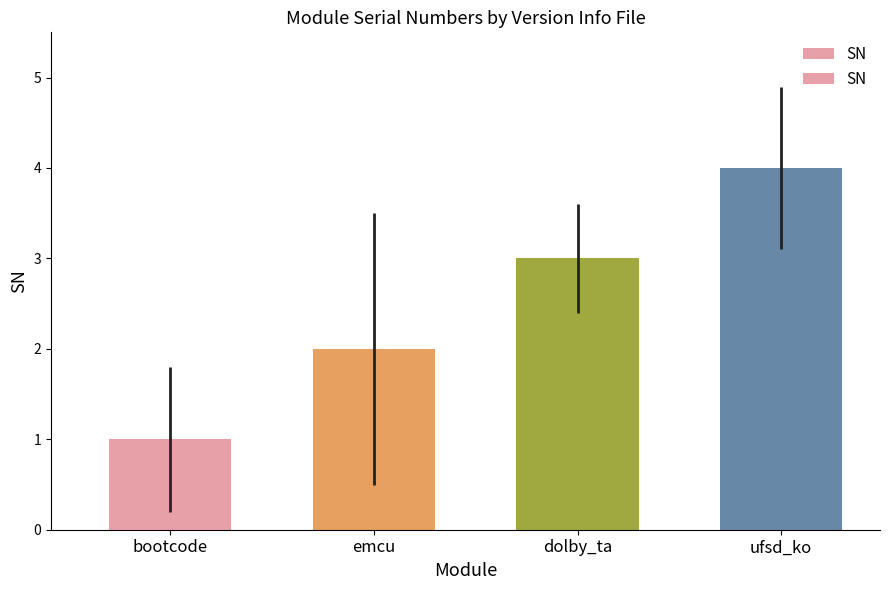

How many data points does each series have?

4